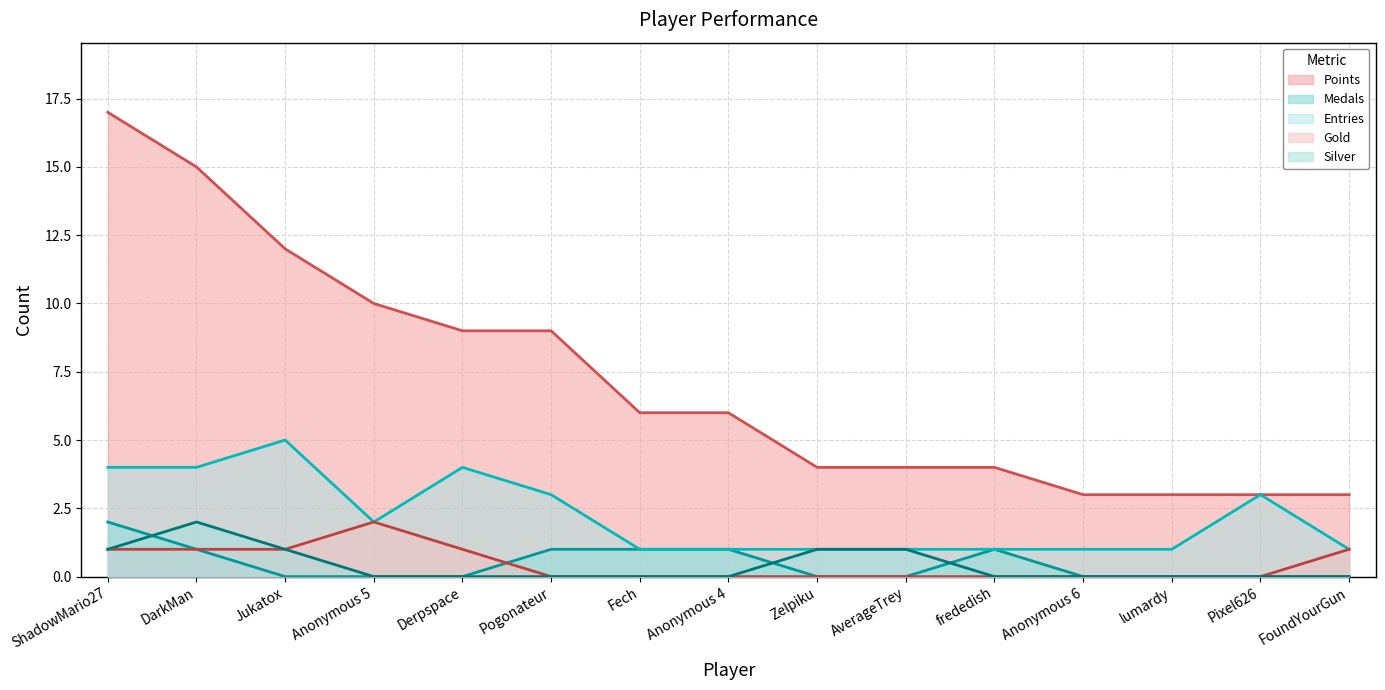

True or false: Gold and Points cross at least once.

False